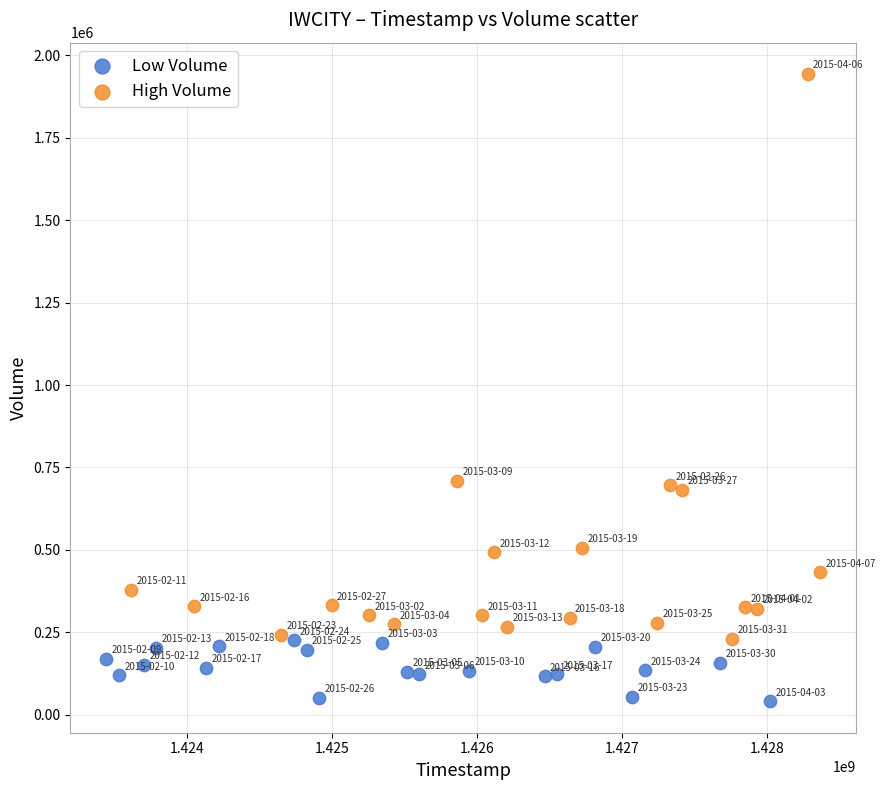

What are all the series names shown in the legend?

Low Volume, High Volume